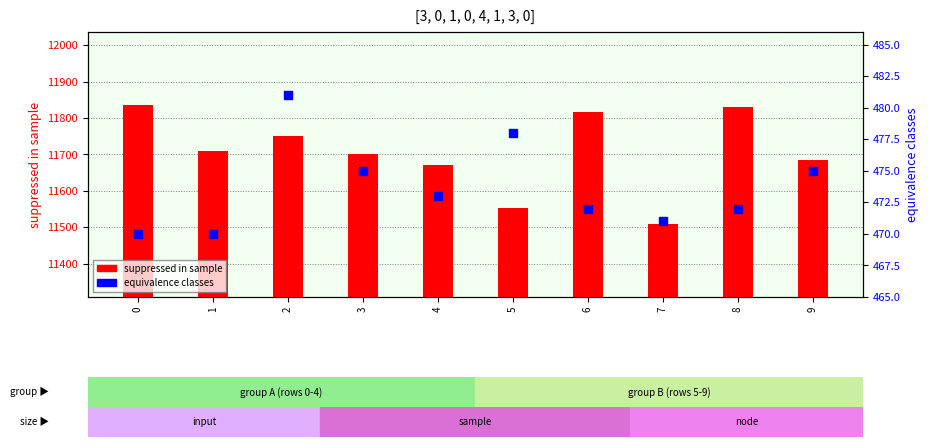

Is the value of suppressed in sample at 0 greater than the value of equivalence classes at 9?

Yes